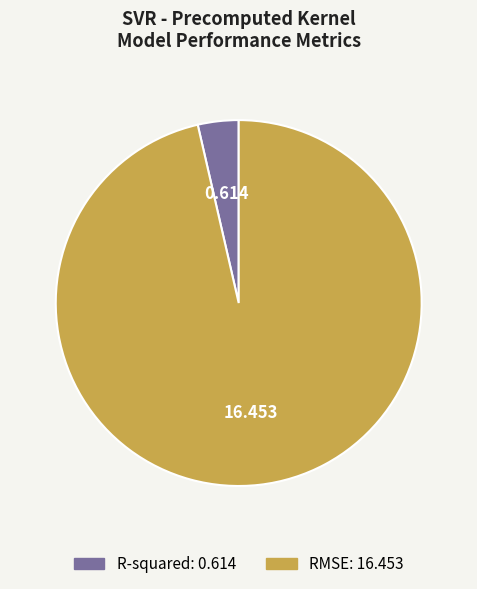

Is it true that R-squared is 16% of the pie?

False